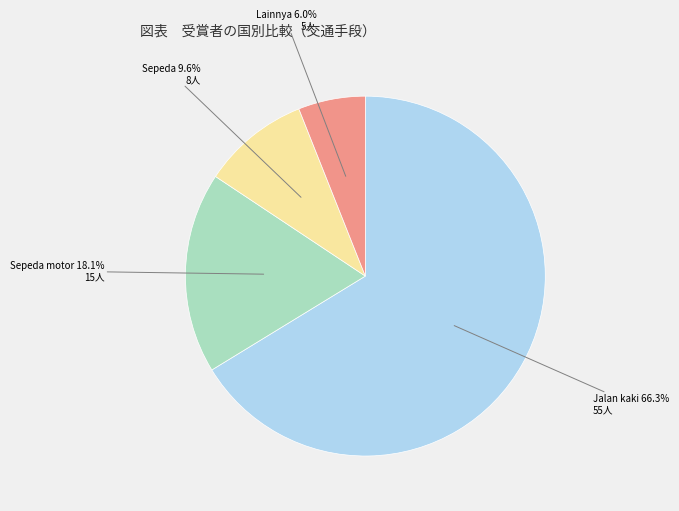

To the nearest percent, what percentage of the pie is Lainnya?

6%